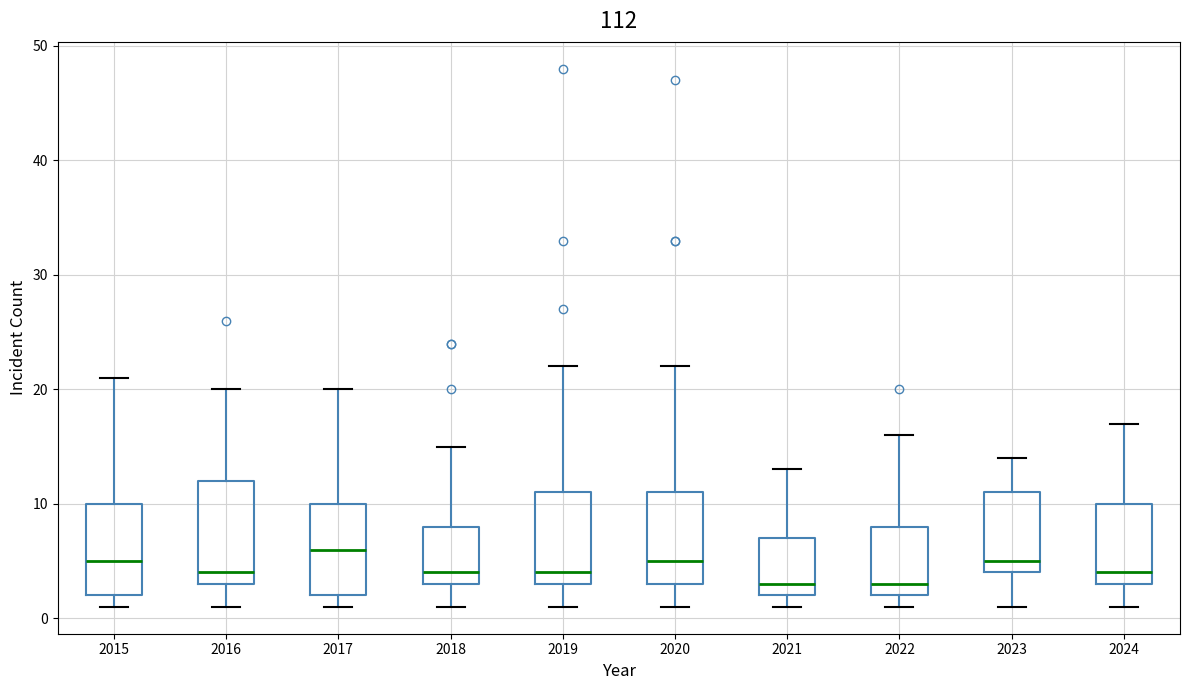

Which box is the tallest, from its lower edge to its upper edge?

2016